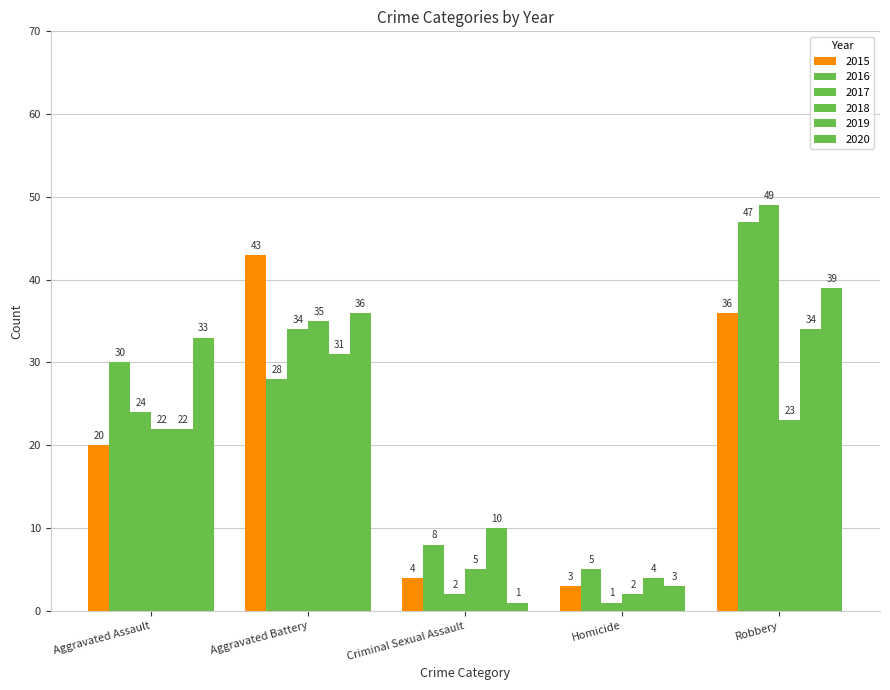

Between Homicide and Robbery, which series saw the biggest shift?

2017